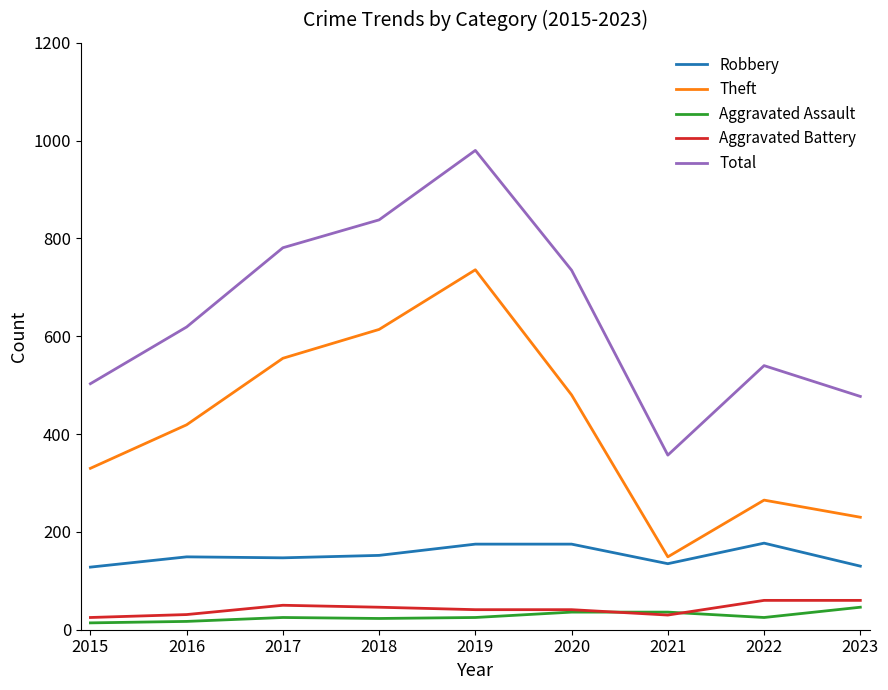

What is the sum of the Aggravated Battery values at 2017 and 2019?

91